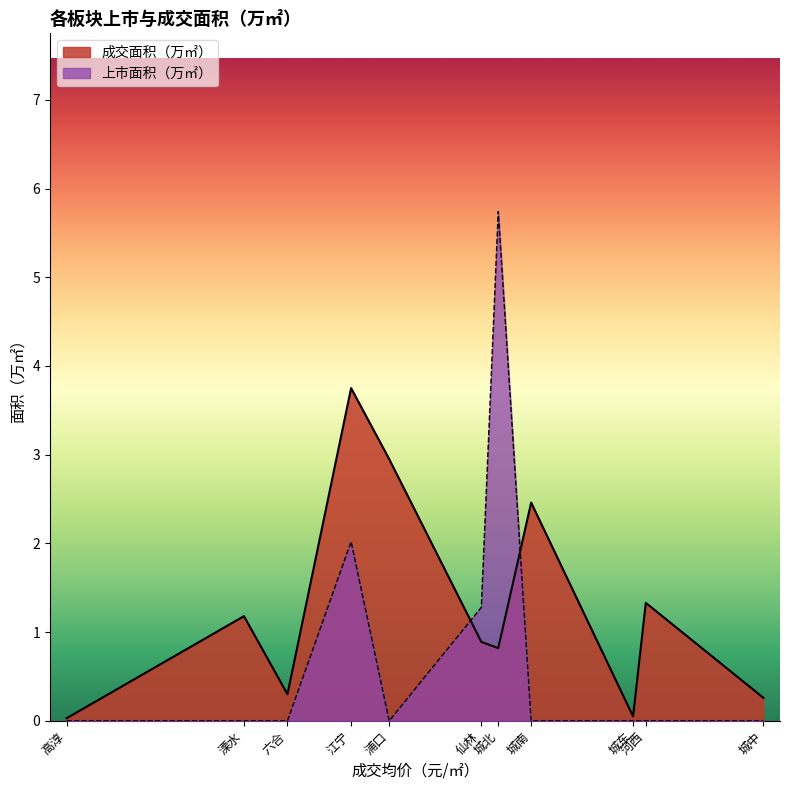

Between 江宁 and 溧水, which series saw the biggest shift?

成交面积（万㎡）